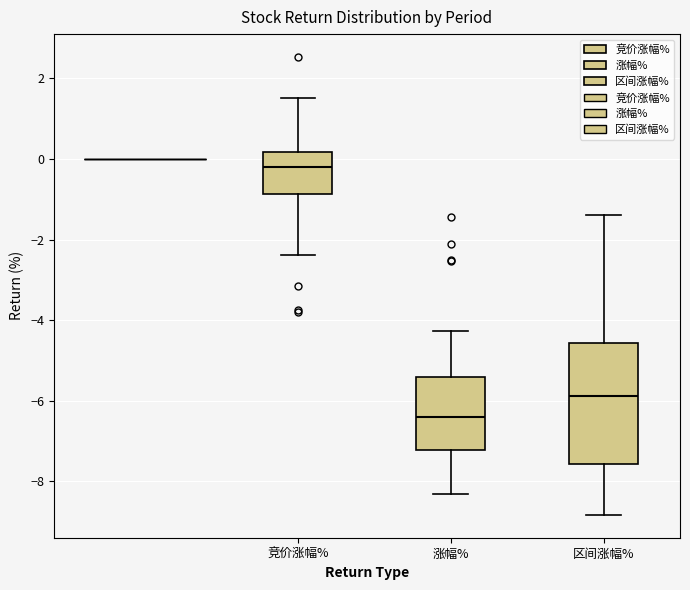

Which box has the highest median line?

竞价涨幅%